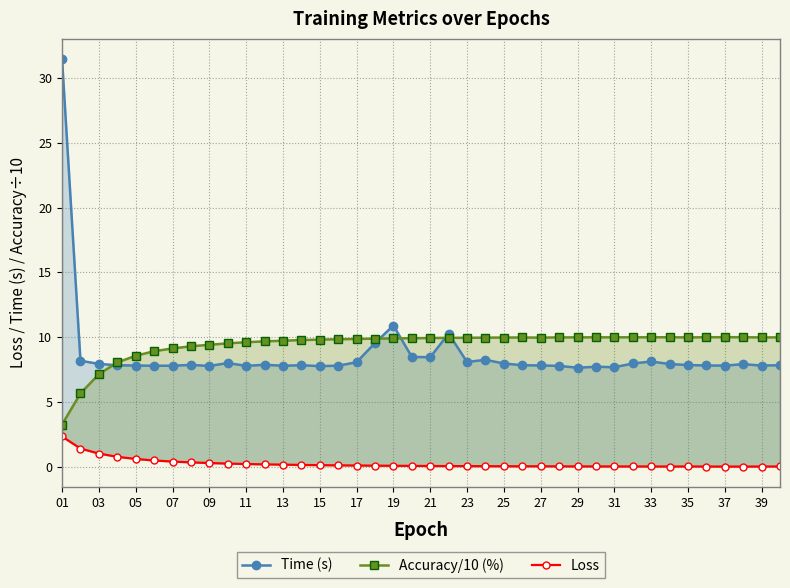

At which category does Loss reach its first local valley?

25